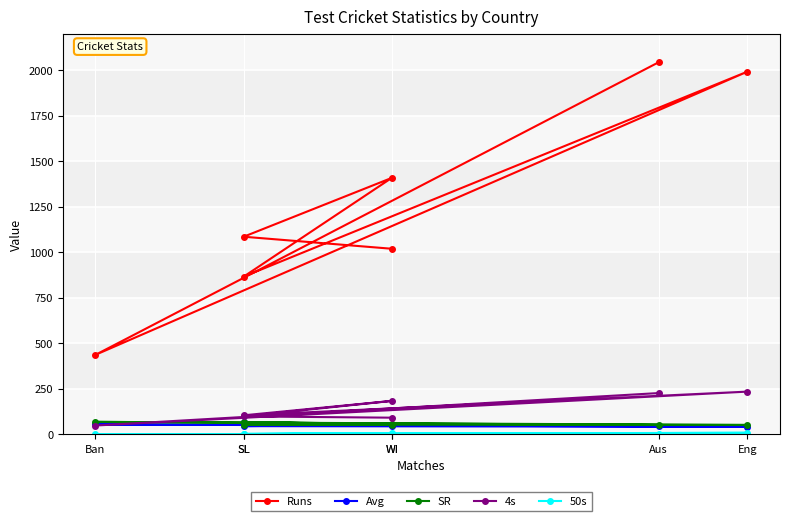

Where does the 50s series first go above 5?

Eng